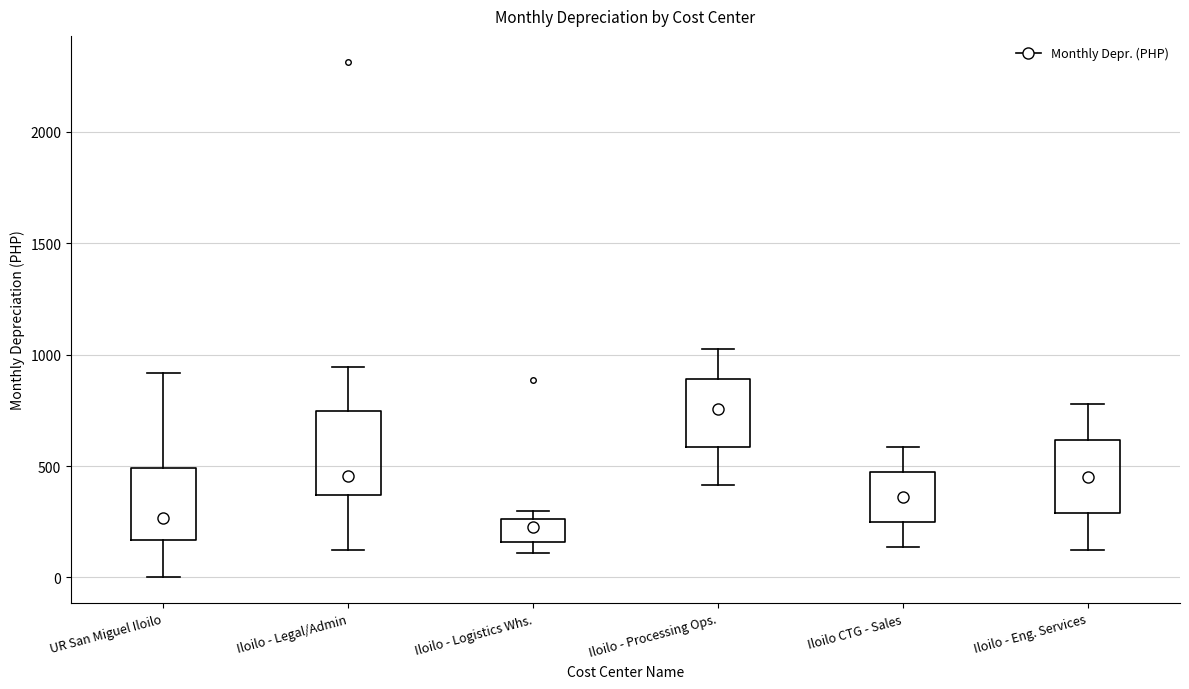

Reading left to right, read every box against the y-axis: the position of its median line, the range the box covers, and the ends of its whiskers. The values are not printed on the chart, so give them approximately, as read against the axis.

UR San Miguel Iloilo: median 250, box 150 to 500, whiskers 0 to 900
Iloilo - Legal/Admin: median 450, box 350 to 750, whiskers 100 to 950
Iloilo - Logistics Whs.: median 200, box 150 to 250, whiskers 100 to 300
Iloilo - Processing Ops.: median 750, box 600 to 900, whiskers 400 to 1050
Iloilo CTG - Sales: median 350, box 250 to 450, whiskers 150 to 600
Iloilo - Eng. Services: median 450, box 300 to 600, whiskers 150 to 800